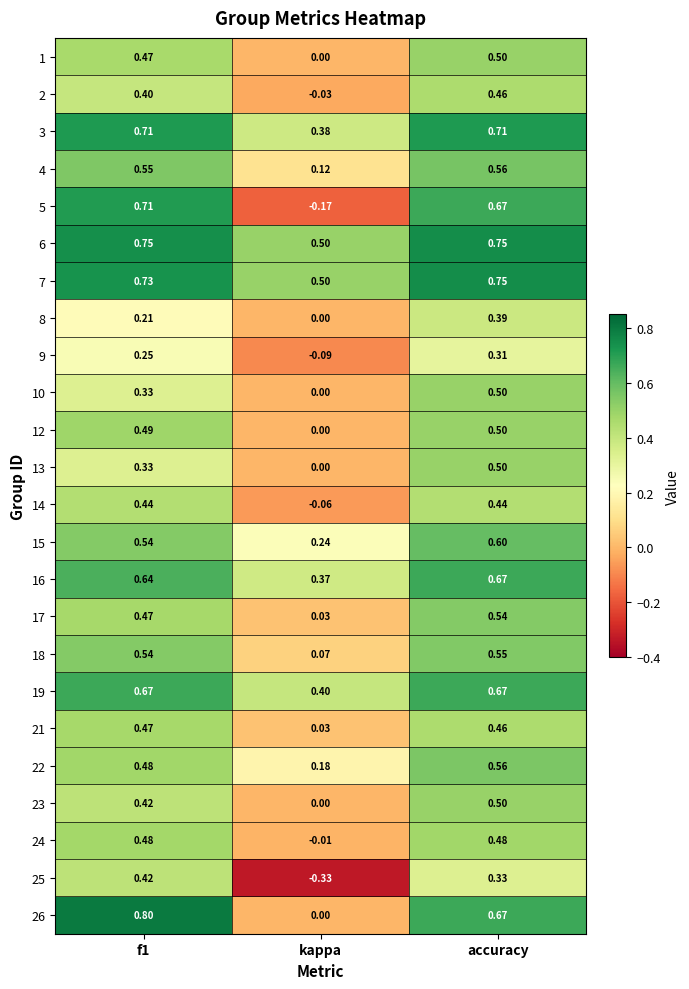

At which category is the sum across all series the highest?

accuracy